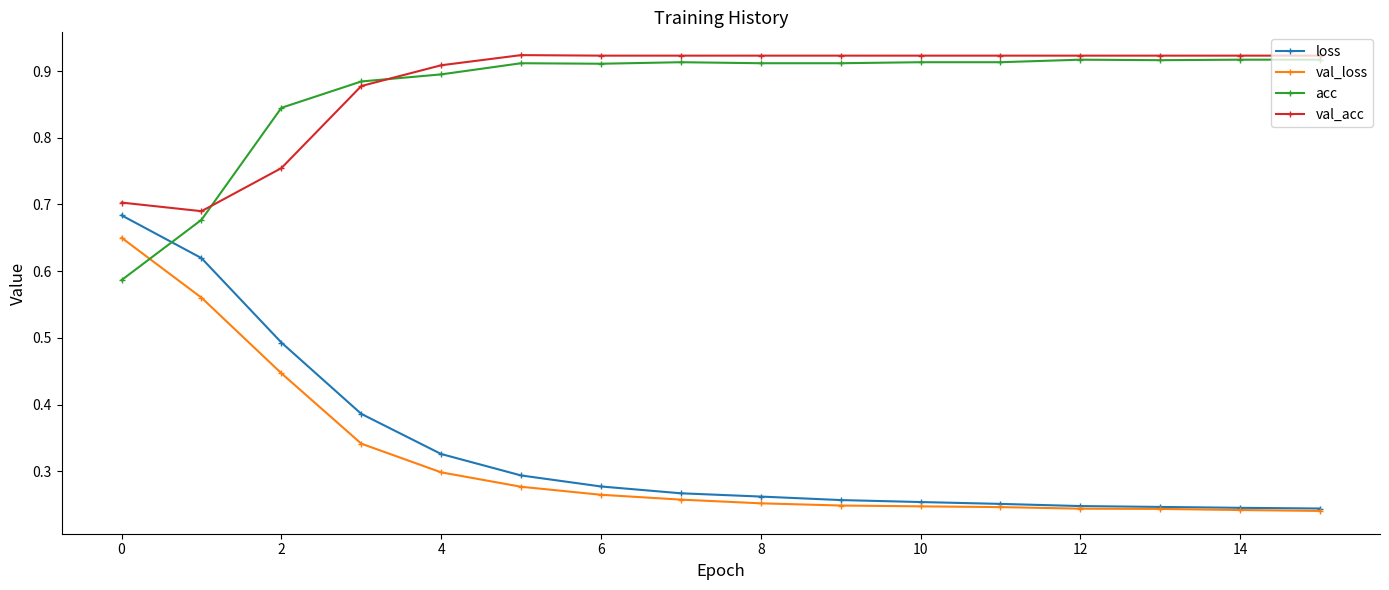

How many acc values are between 0 and 1?

16